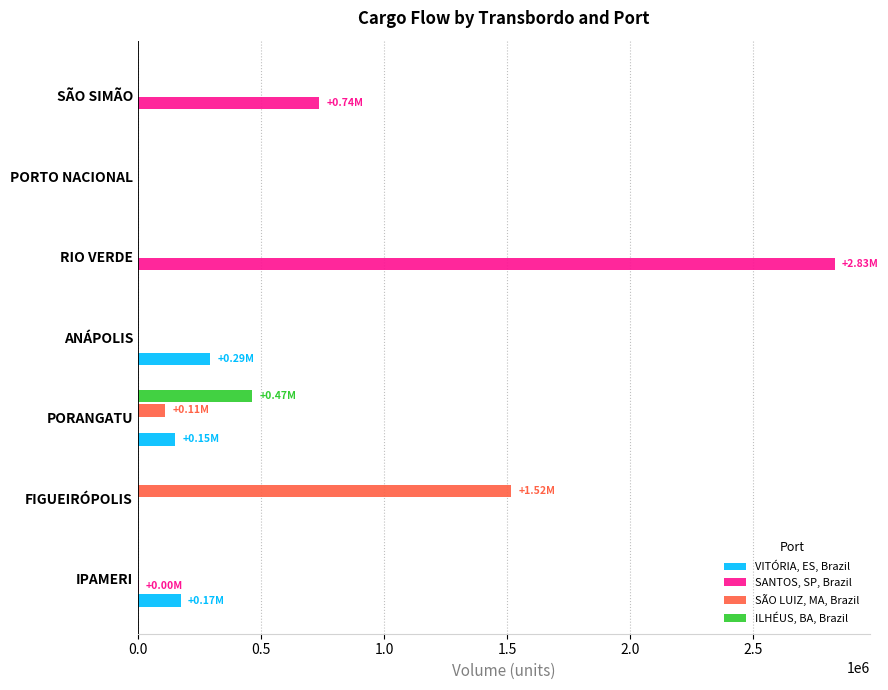

What is the difference between the maximum and second lowest values in the SANTOS, SP, Brazil series?

2831204.3